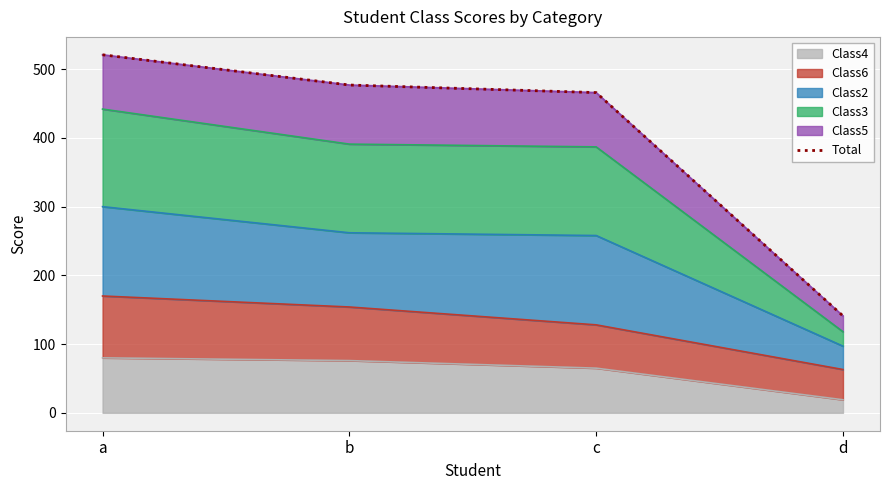

True or false: the data shows 695 at b.

False